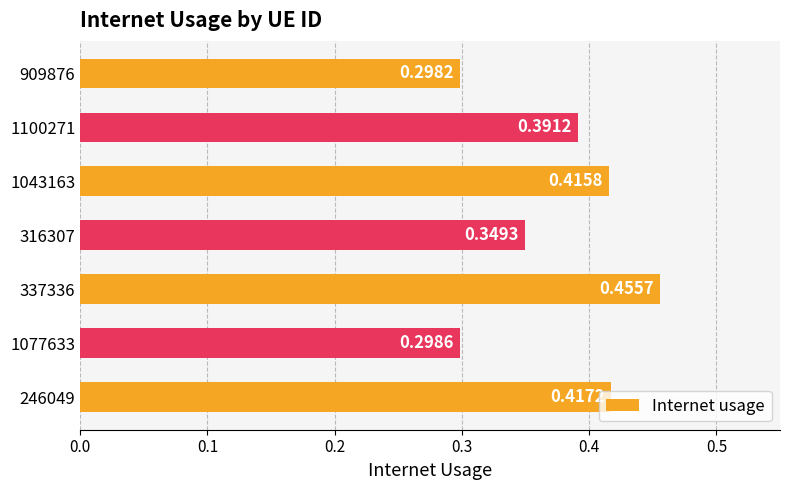

How many values are between 0 and 1?

7